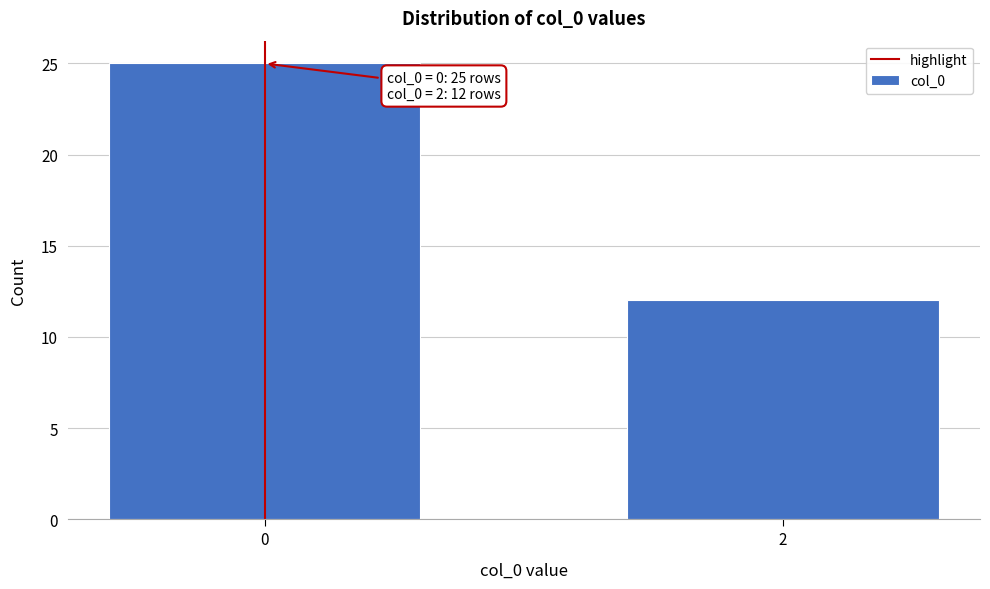

Reading left to right, transcribe all the data shown in this chart.

0=25	2=12